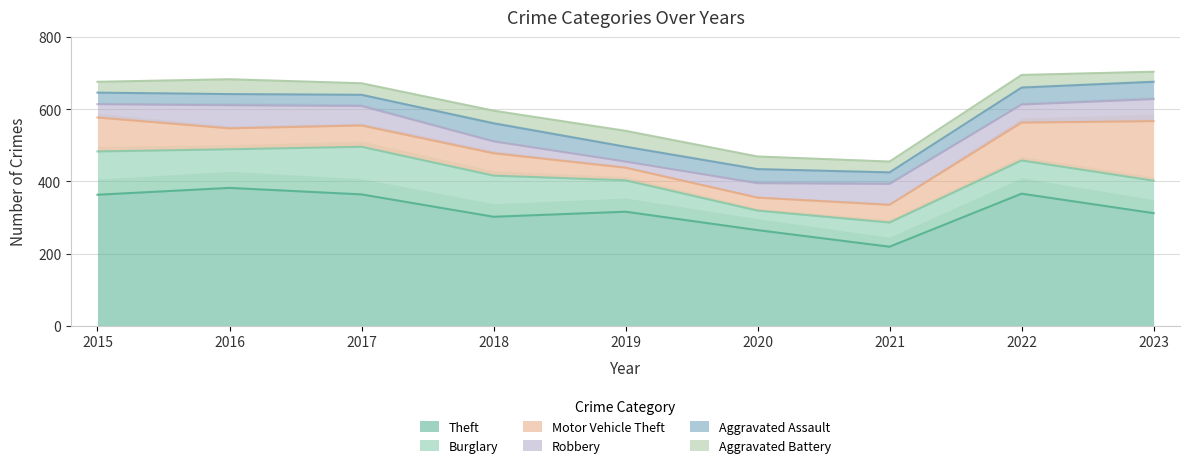

Where is Aggravated Assault nearest to the value 40?

2019